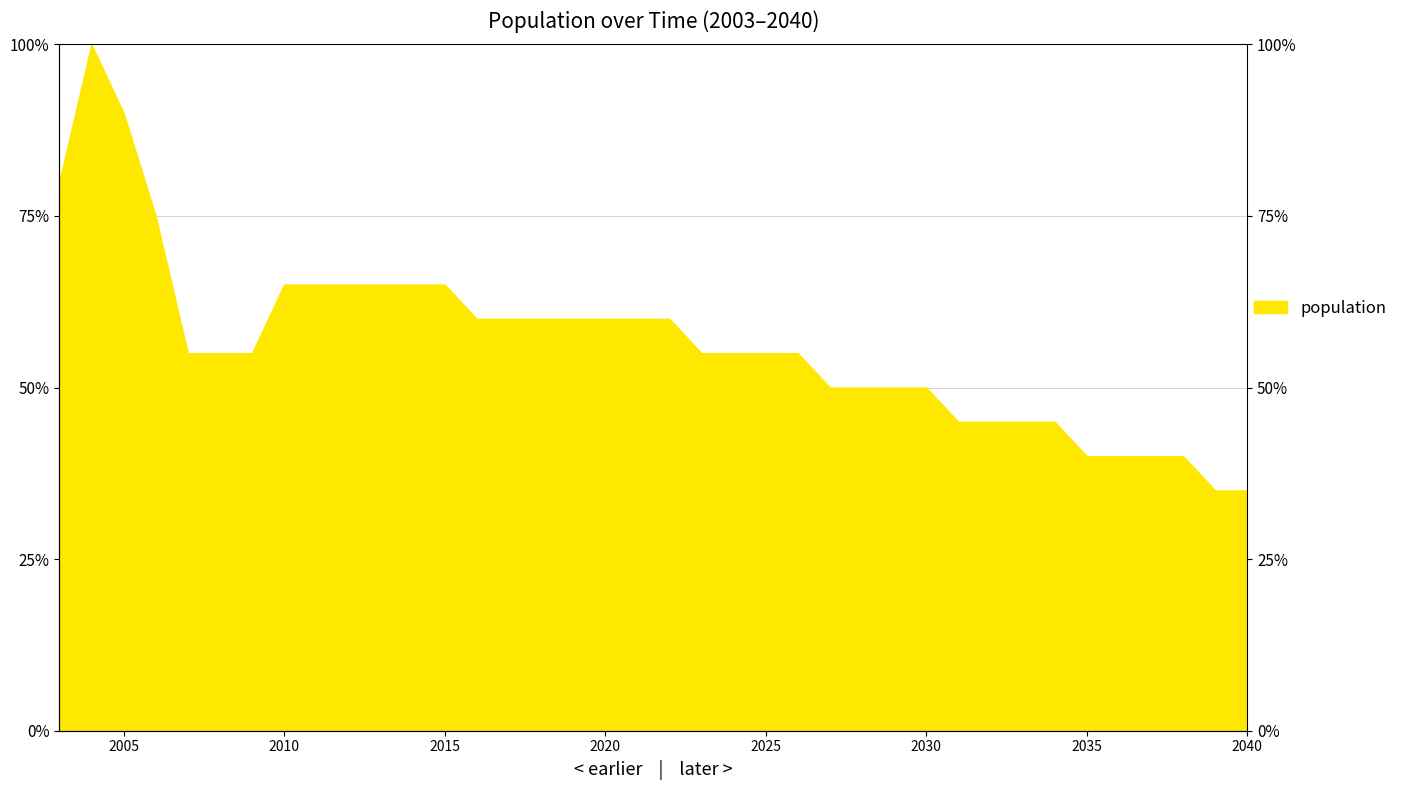

Reading left to right, extract all data points from this chart.

80.0	100.0	90.0	75.0	55.0	55.0	55.0	65.0	65.0	65.0	65.0	65.0	65.0	60.0	60.0	60.0	60.0	60.0	60.0	60.0	55.0	55.0	55.0	55.0	50.0	50.0	50.0	50.0	45.0	45.0	45.0	45.0	40.0	40.0	40.0	40.0	35.0	35.0